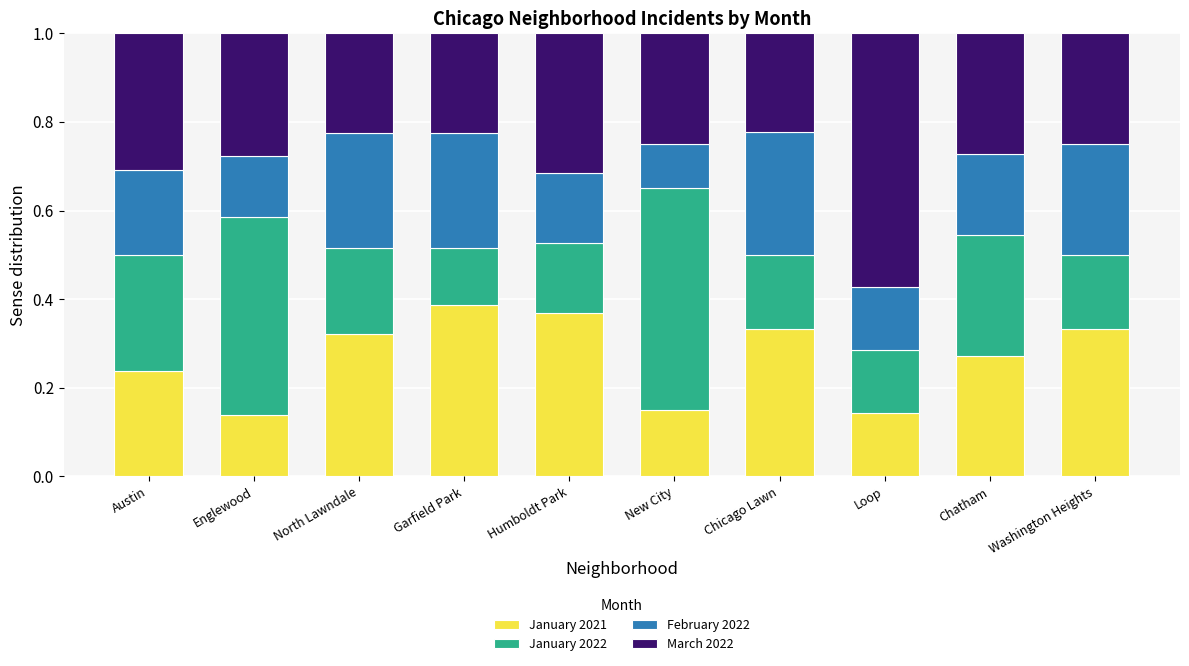

The January 2021 series shows 0.3 at Chatham. True or false?

True